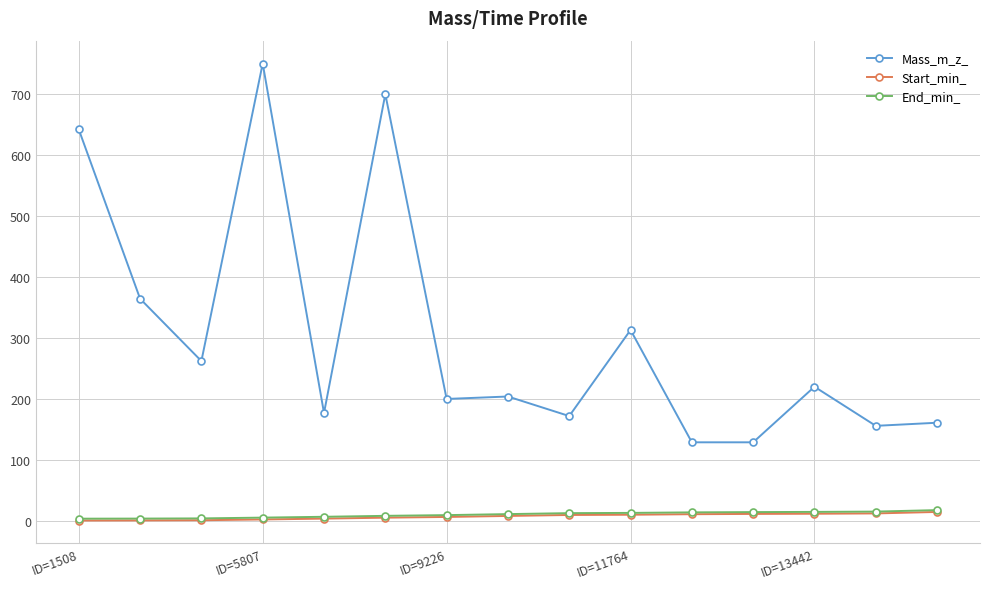

Which series has the largest total across all categories?

Mass_m_z_